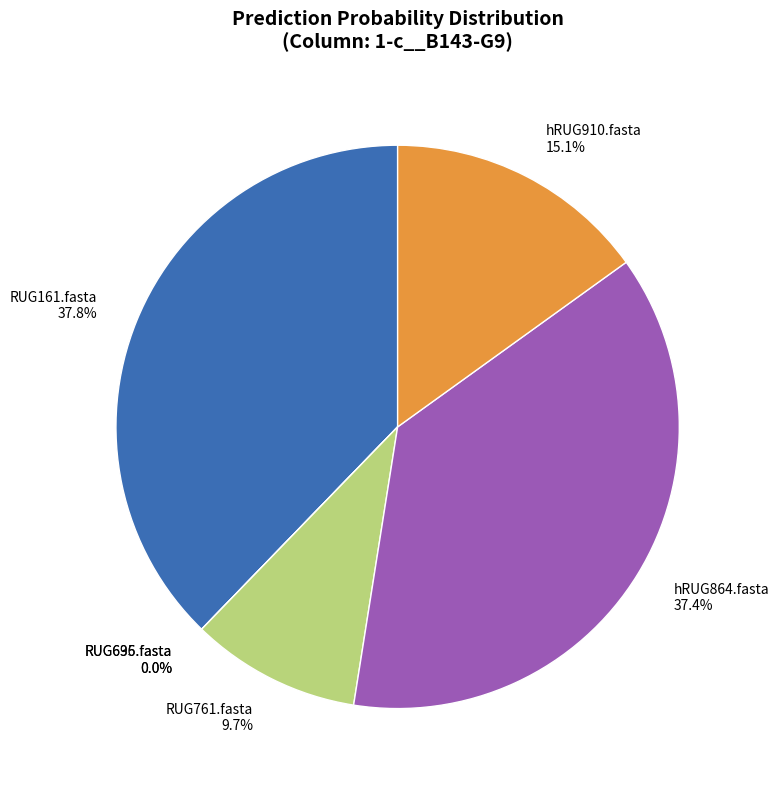

Is it true that RUG636.fasta is 0% of the pie?

True